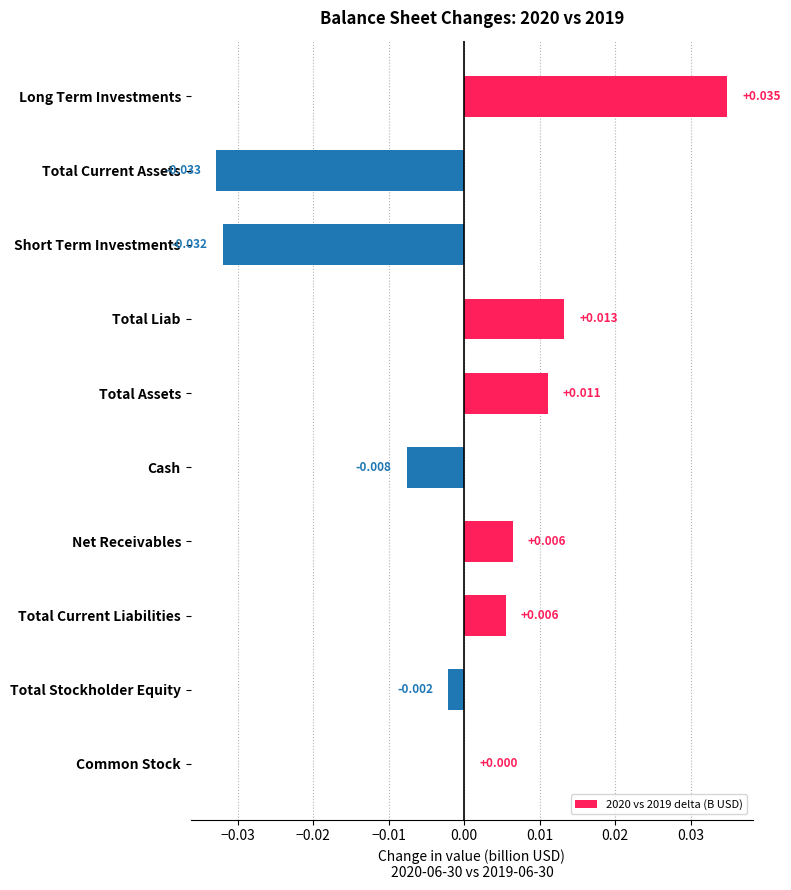

Which category has the highest value across all series?

Long Term Investments